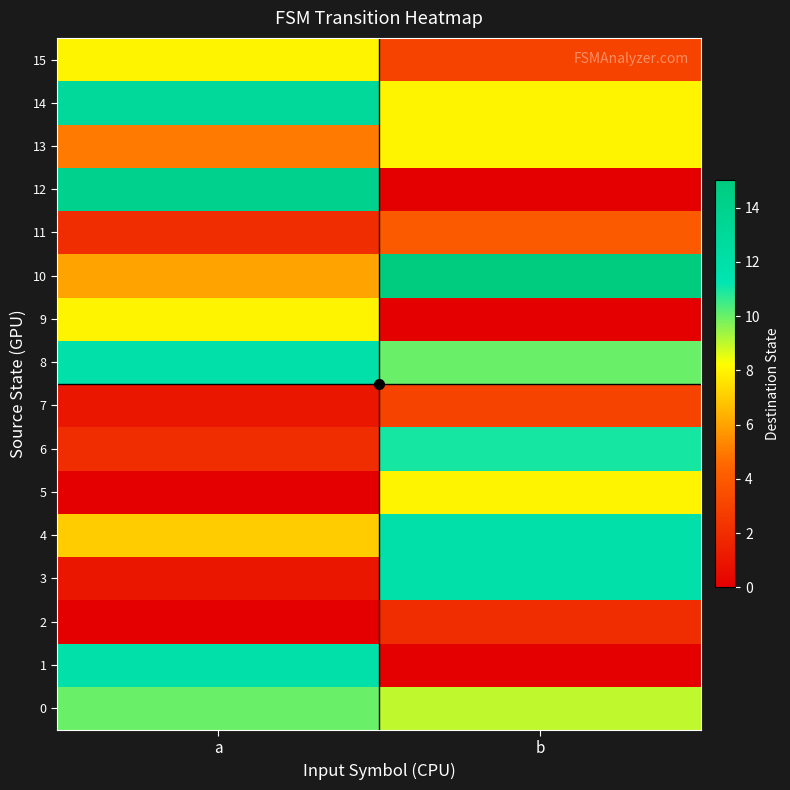

How many categories are shown in the chart?

2